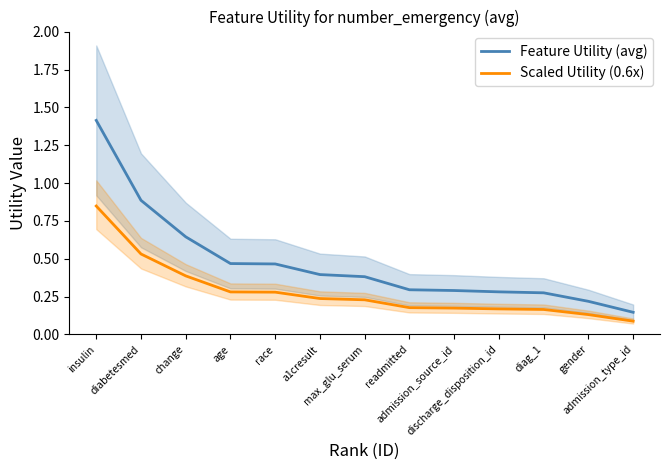

True or false: Feature Utility (avg) has a value of 0.1 at admission_source_id.

False